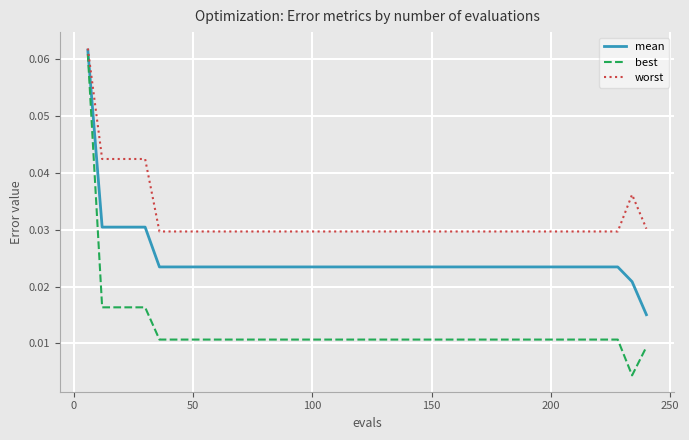

Which series has the largest total across all categories?

worst